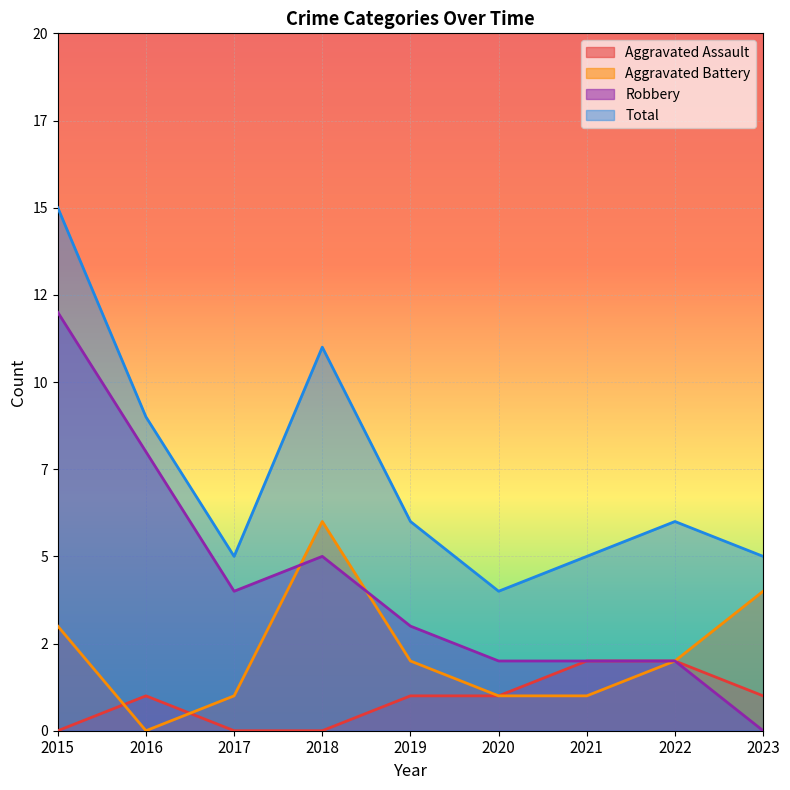

What is the spread (max minus min) of values at 2021?

4